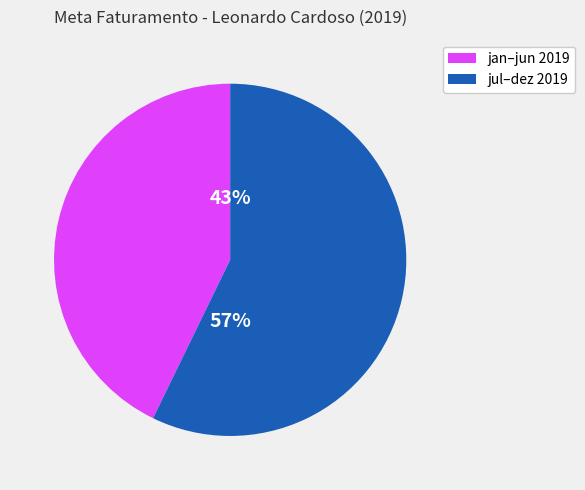

To the nearest percent, what is the difference between the largest and smallest slice percentages?

14%